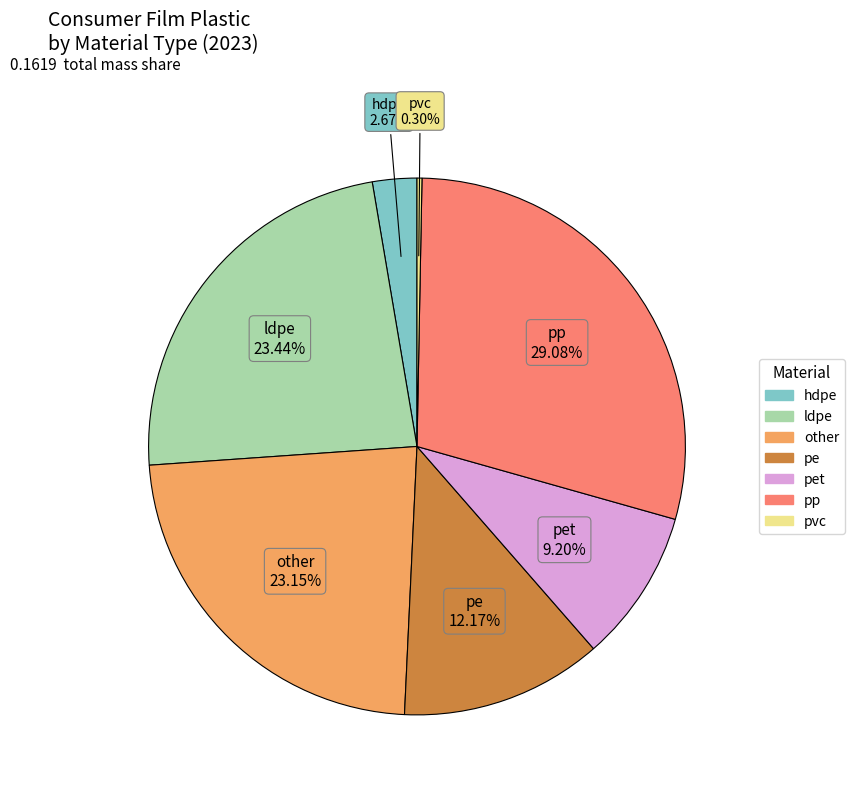

Does any single category account for the majority?

No